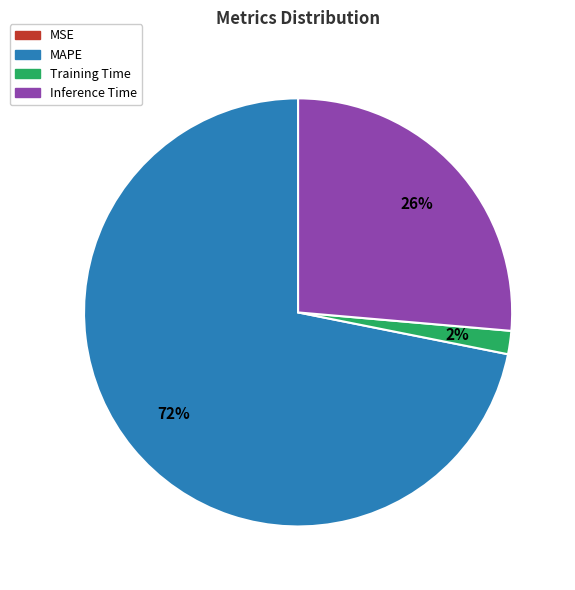

To the nearest percent, what is the average slice percentage?

25%